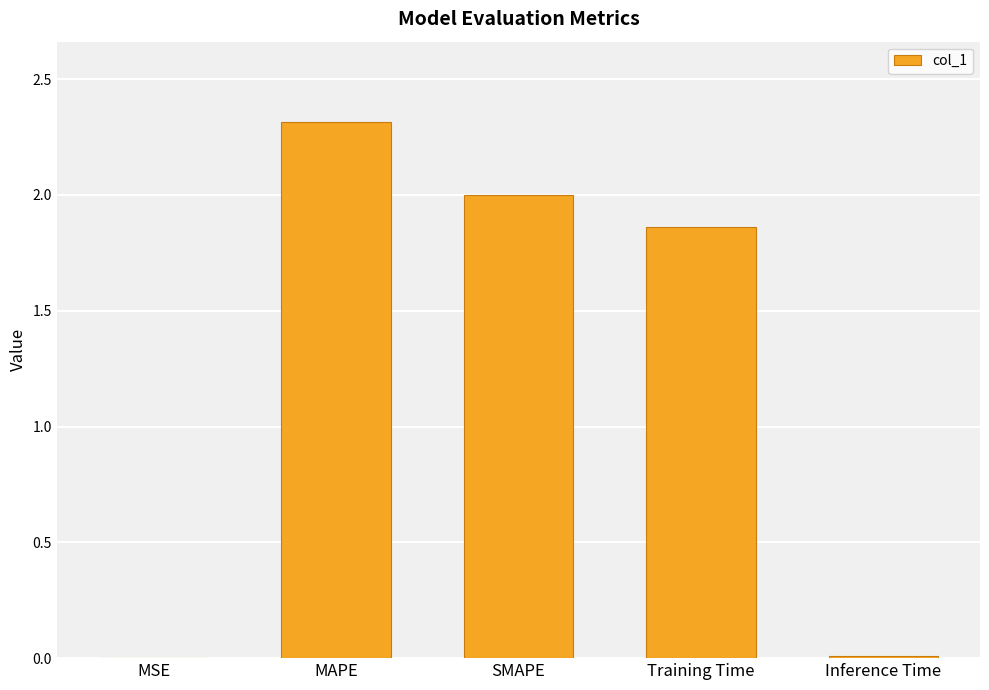

The chart shows a value of 0.0 at Inference Time. True or false?

True